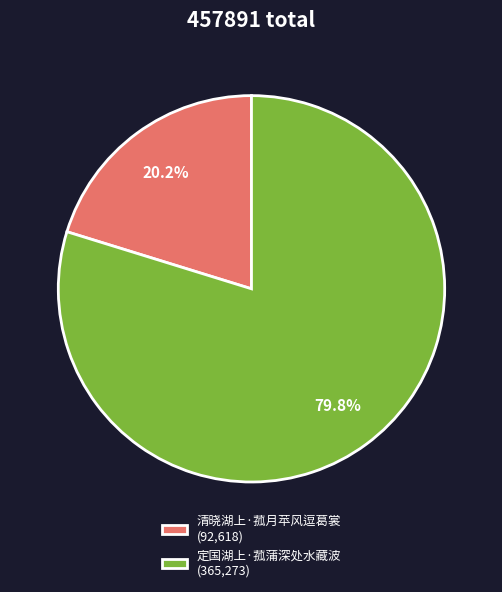

What is the smallest slice in the pie chart?

清晓湖上·菰月苹风逗葛裳